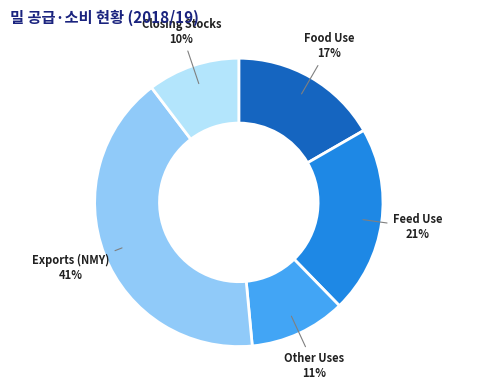

To the nearest percent, what is the average slice percentage?

20%